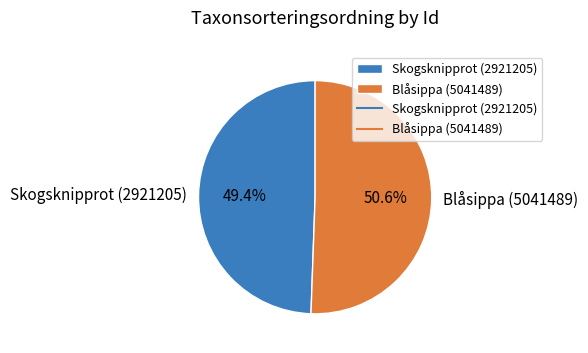

Is the sum of Skogsknipprot (2921205) and Blåsippa (5041489) greater than half?

Yes